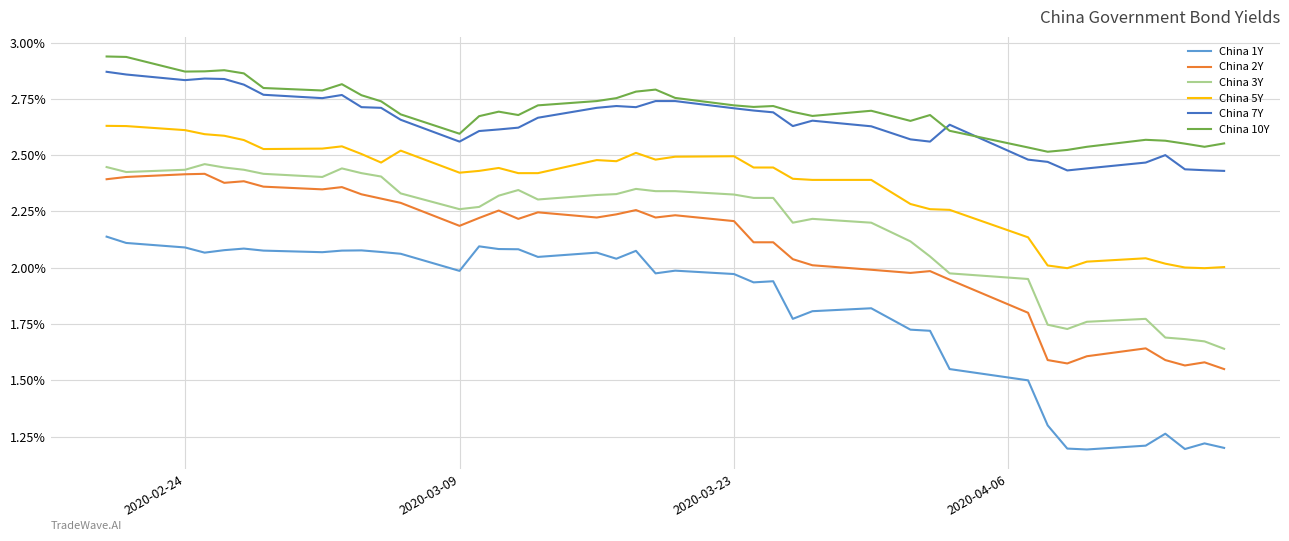

What are all the series names shown in the legend?

China 1Y, China 2Y, China 3Y, China 5Y, China 7Y, China 10Y